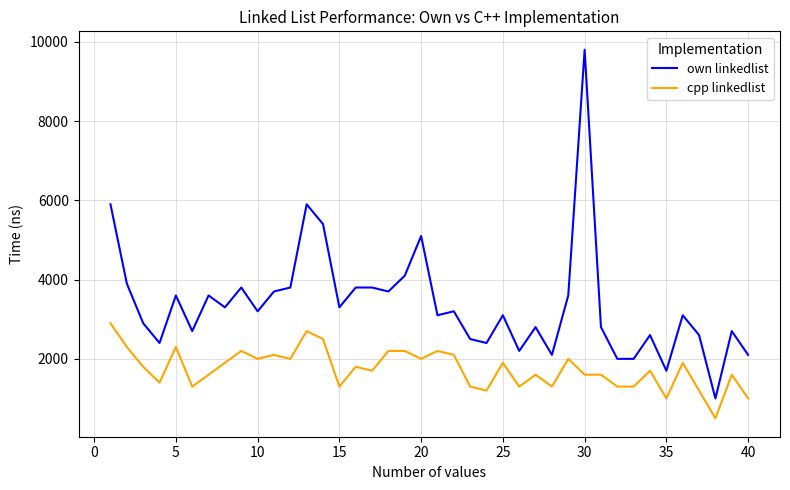

Which series has the largest total across all categories?

own linkedlist